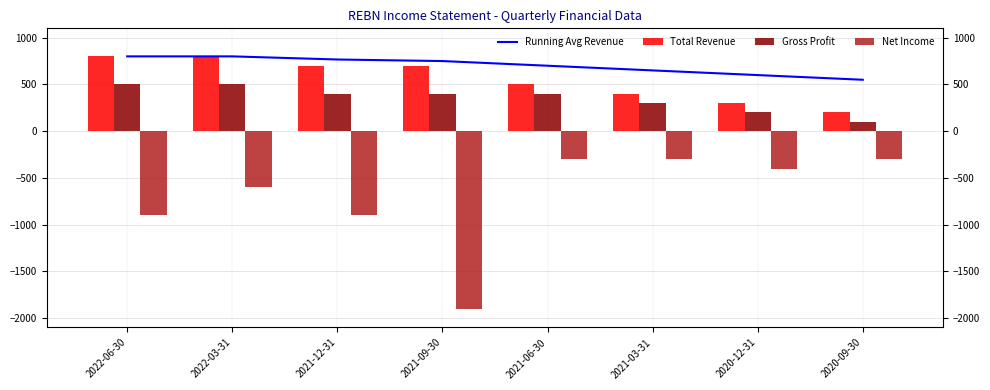

How many groups of bars are there?

8